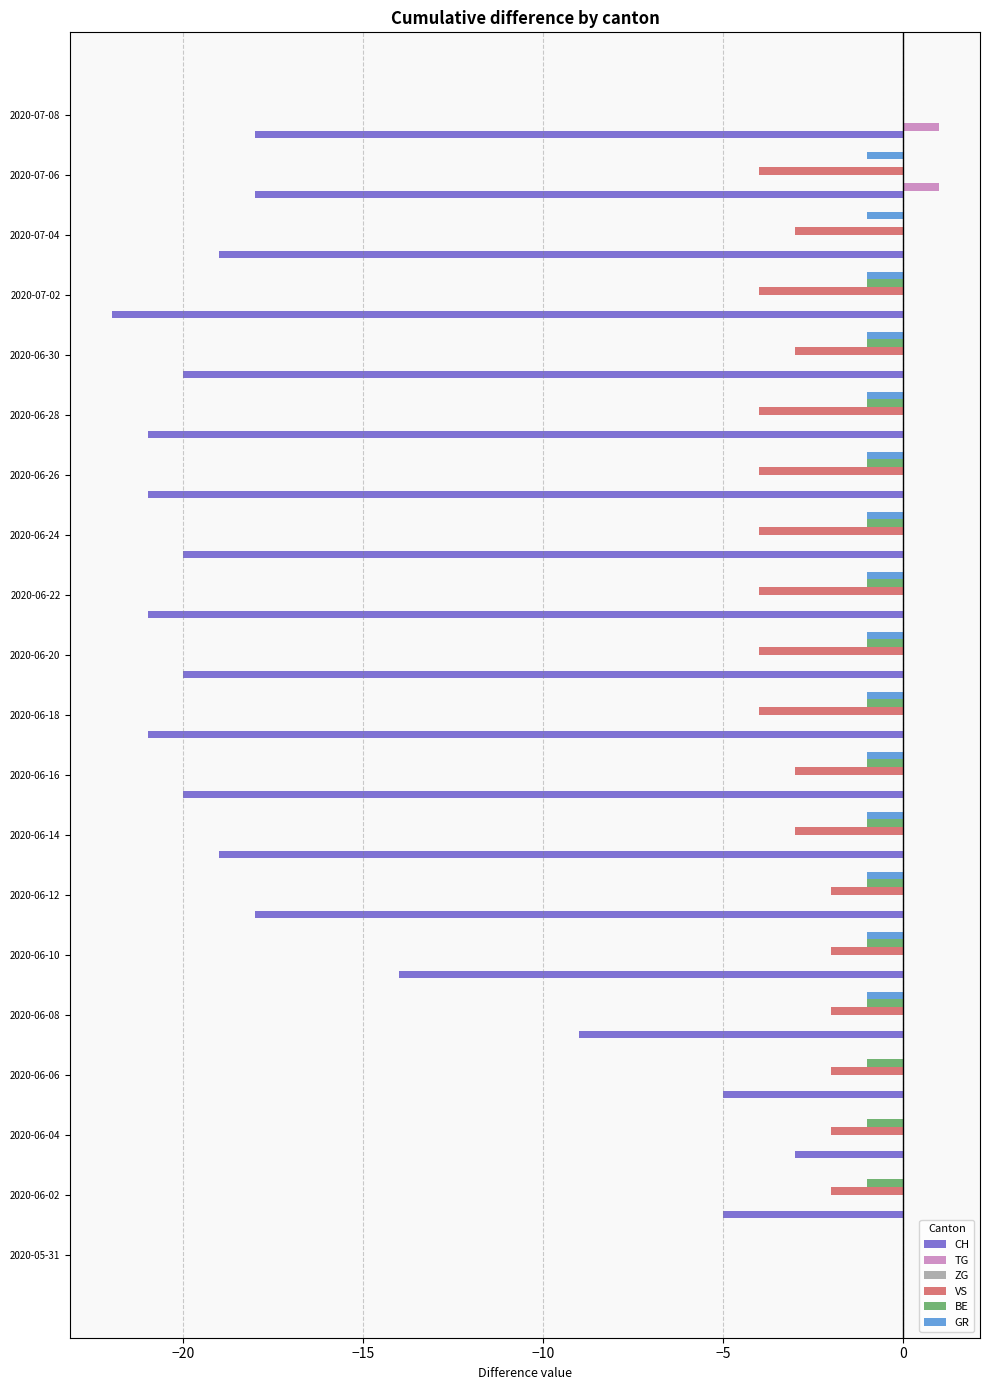

What is the total value across all series at 2020-06-06?

-8